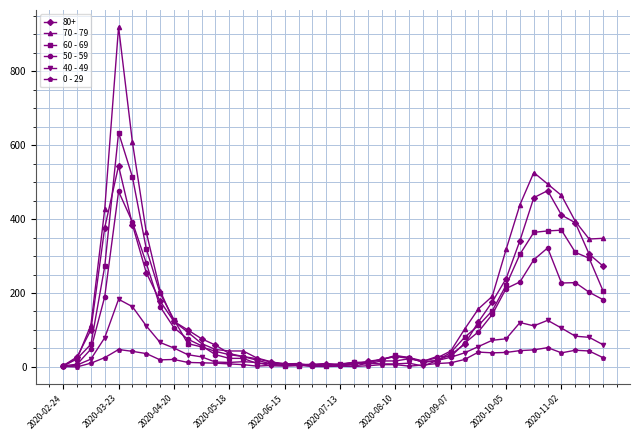

Rank the series by their maximum value, from highest to lowest.

70 - 79, 60 - 69, 80+, 50 - 59, 40 - 49, 0 - 29